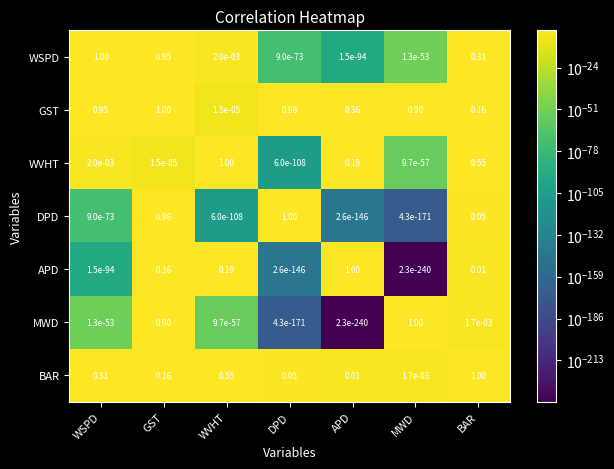

Which series changed the most between WSPD and GST?

DPD